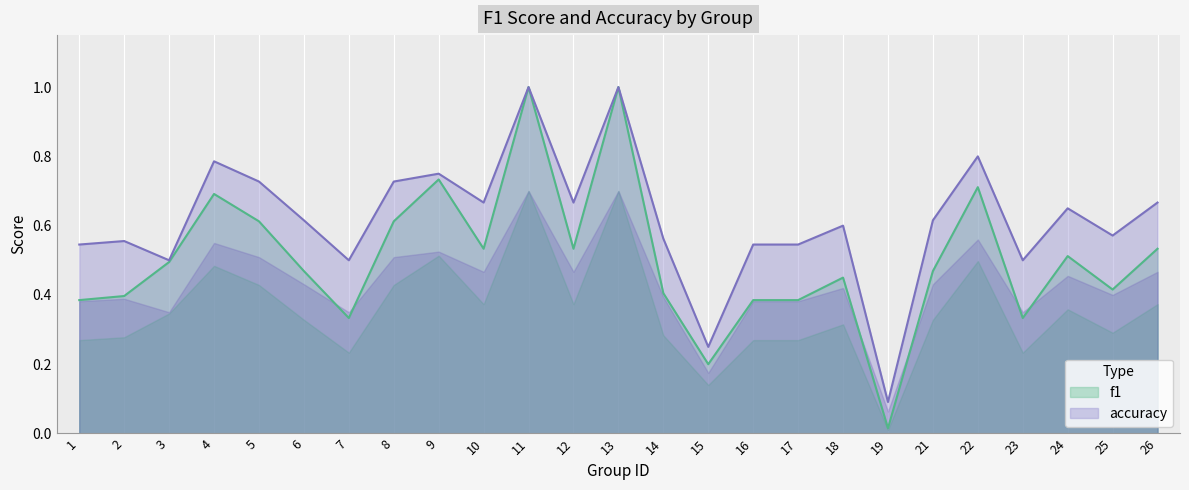

Which category has the lowest value across all series?

19